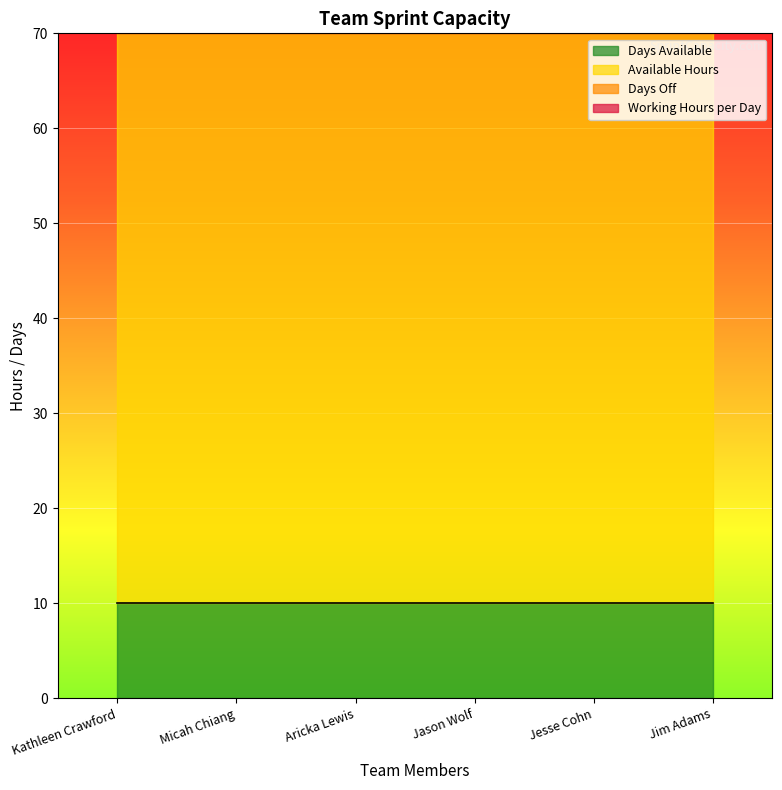

Reading right to left, what are all the values shown in this chart?

Days Available: 10	10	10	10	10	10
Available Hours: 60	60	60	60	60	60
Days Off: 0	0	0	0	0	0
Working Hours per Day: 6	6	6	6	6	6